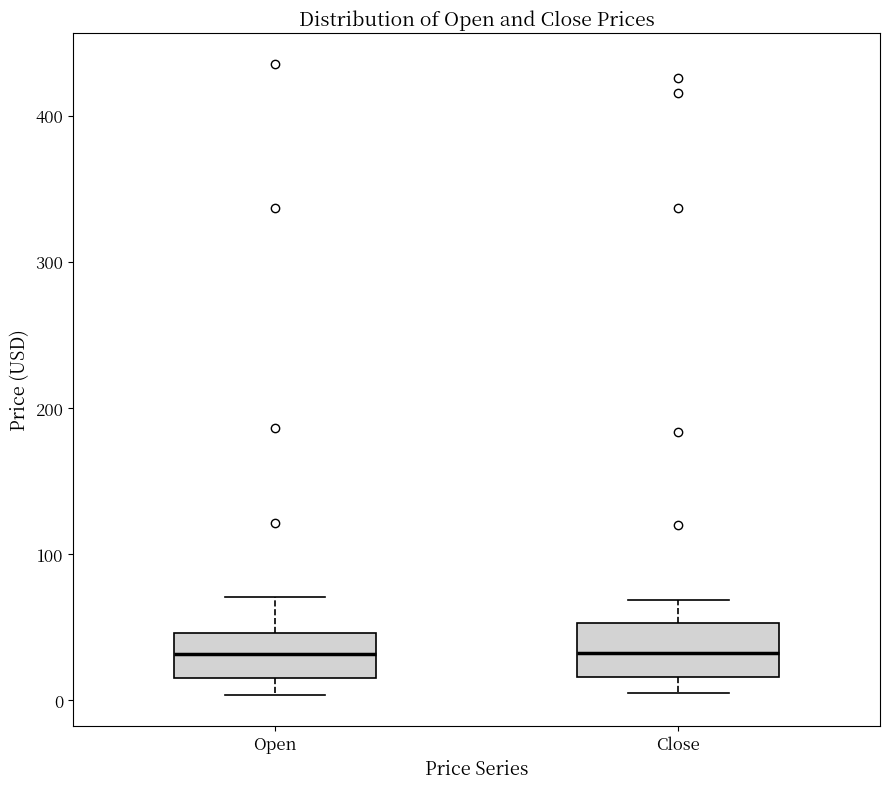

Where does the median line of the box for Close sit on the y-axis? The values are not printed on the chart, so give them approximately, as read against the axis.

30